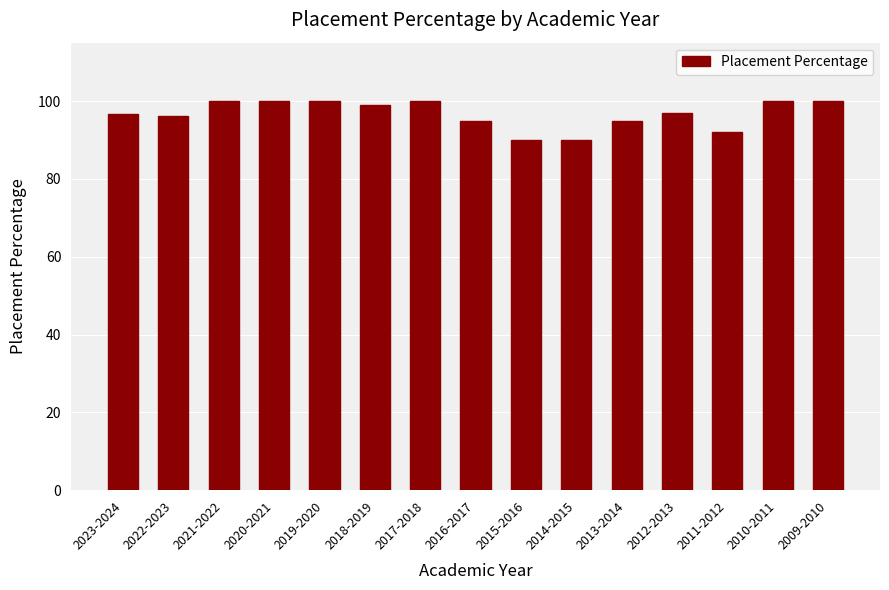

What is the average value?

96.7